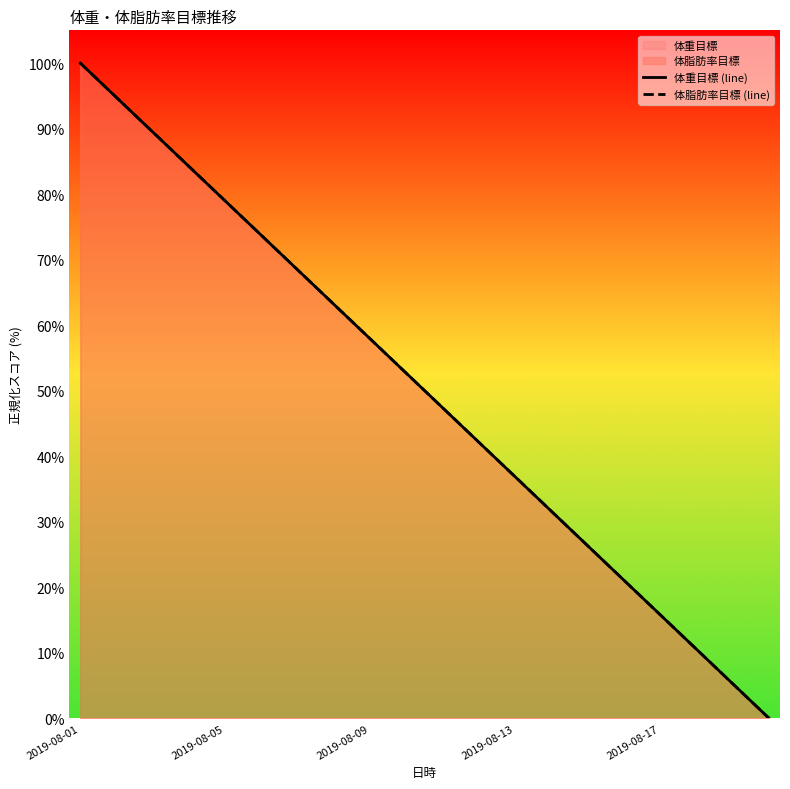

Which has a higher value, 13 or 5?

5